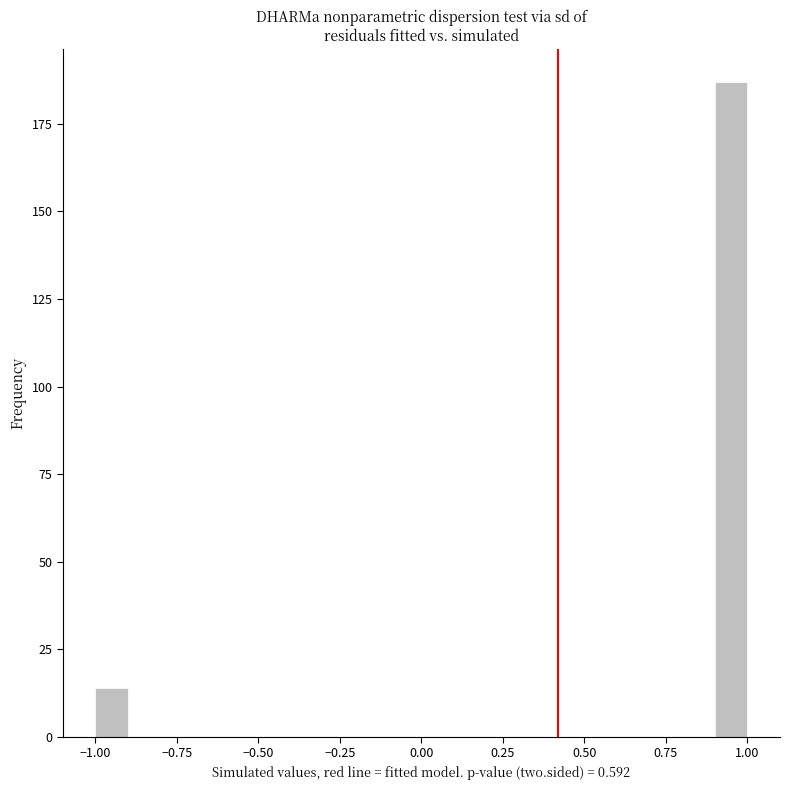

Read against the x-axis, roughly where is the centre of the tallest bar?

0.95